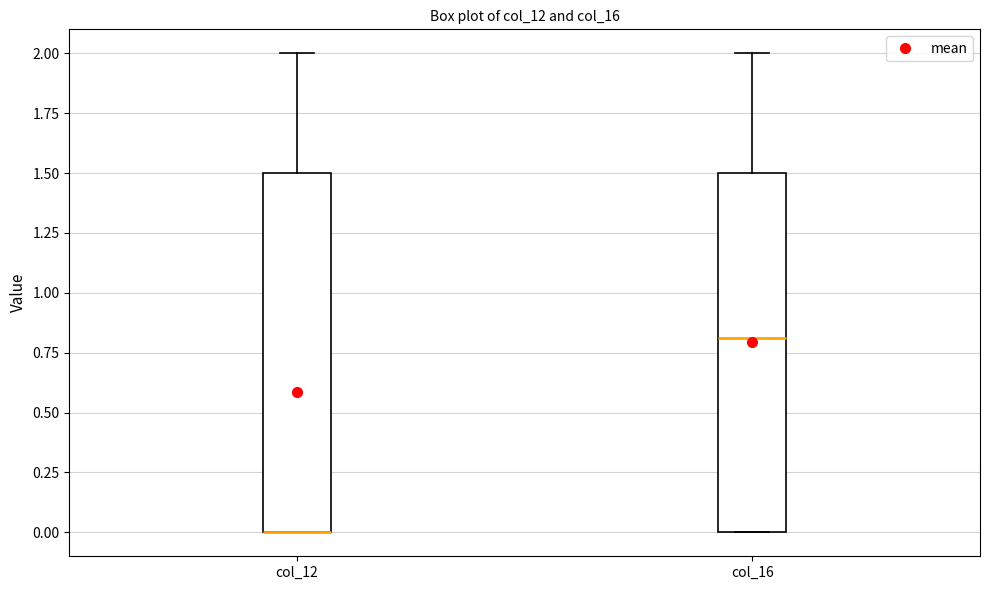

Reading left to right, read every box against the y-axis: the position of its median line, the range the box covers, and the ends of its whiskers. The values are not printed on the chart, so give them approximately, as read against the axis.

col_12: median 0.0 (drawn on the box's lower edge), box 0.0 to 1.5, whiskers 0.0 to 2.0
col_16: median 0.8, box 0.0 to 1.5, whiskers 0.0 to 2.0